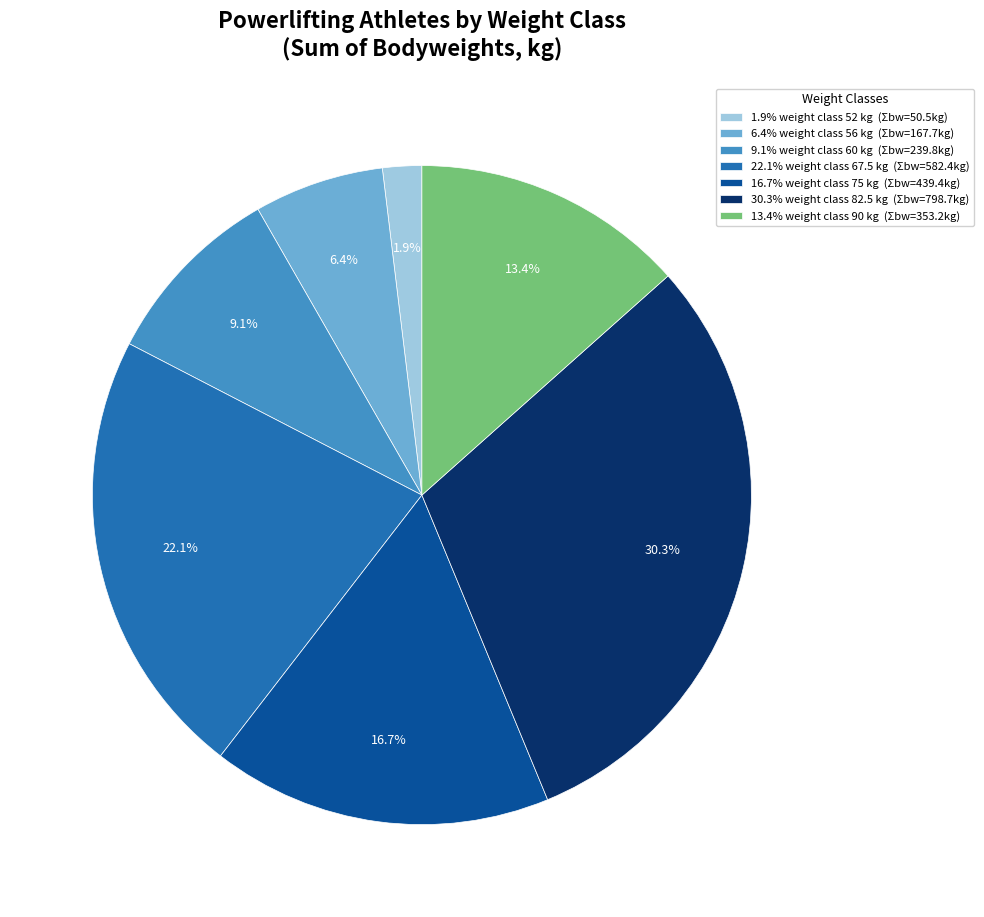

To the nearest percent, what is the difference between the largest and smallest slice percentages?

28%